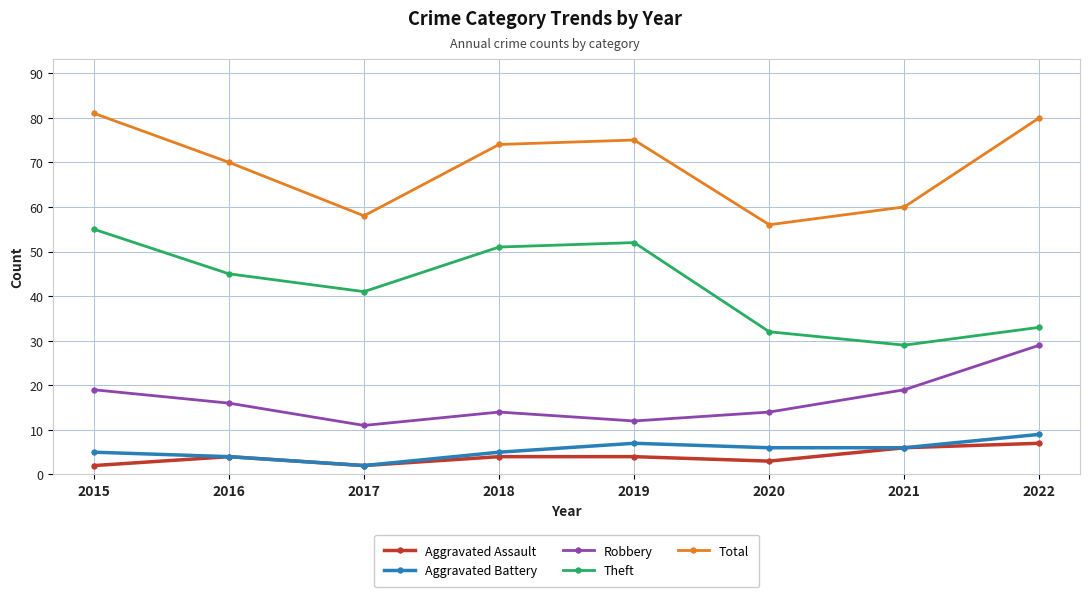

True or false: Total and Robbery intersect in this chart.

False